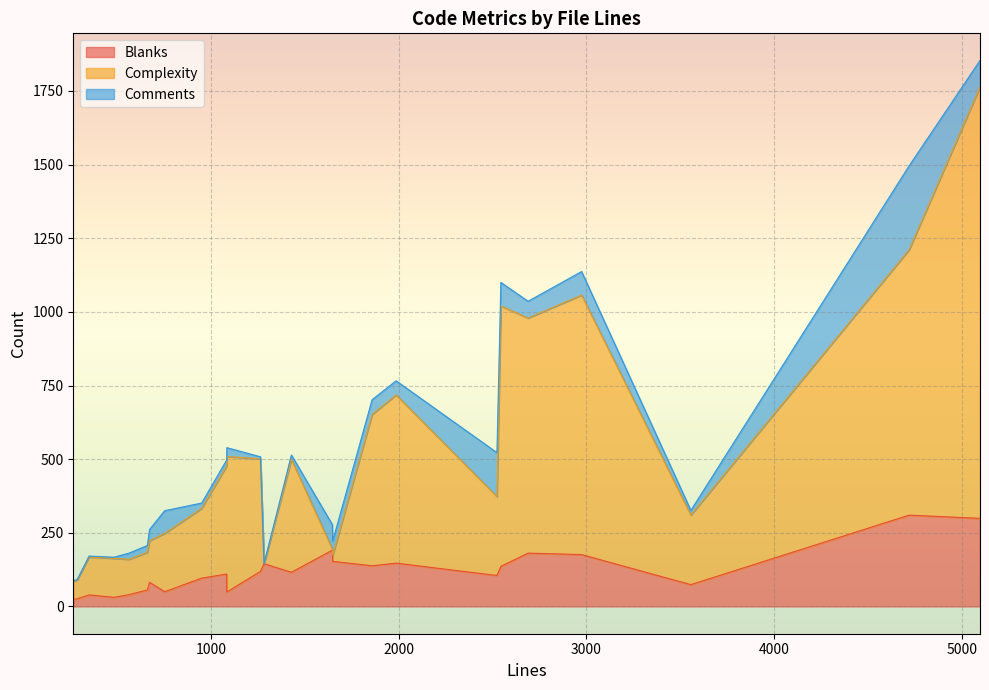

Where do Complexity and Comments first cross each other?

2974 and 1648